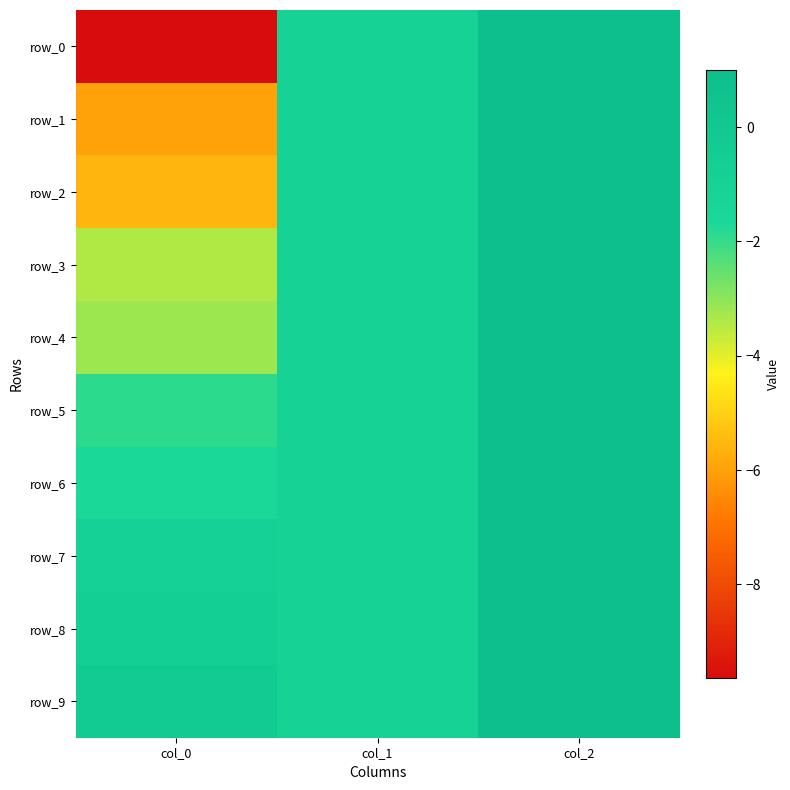

The row_5 series shows 1.7 at col_2. True or false?

False